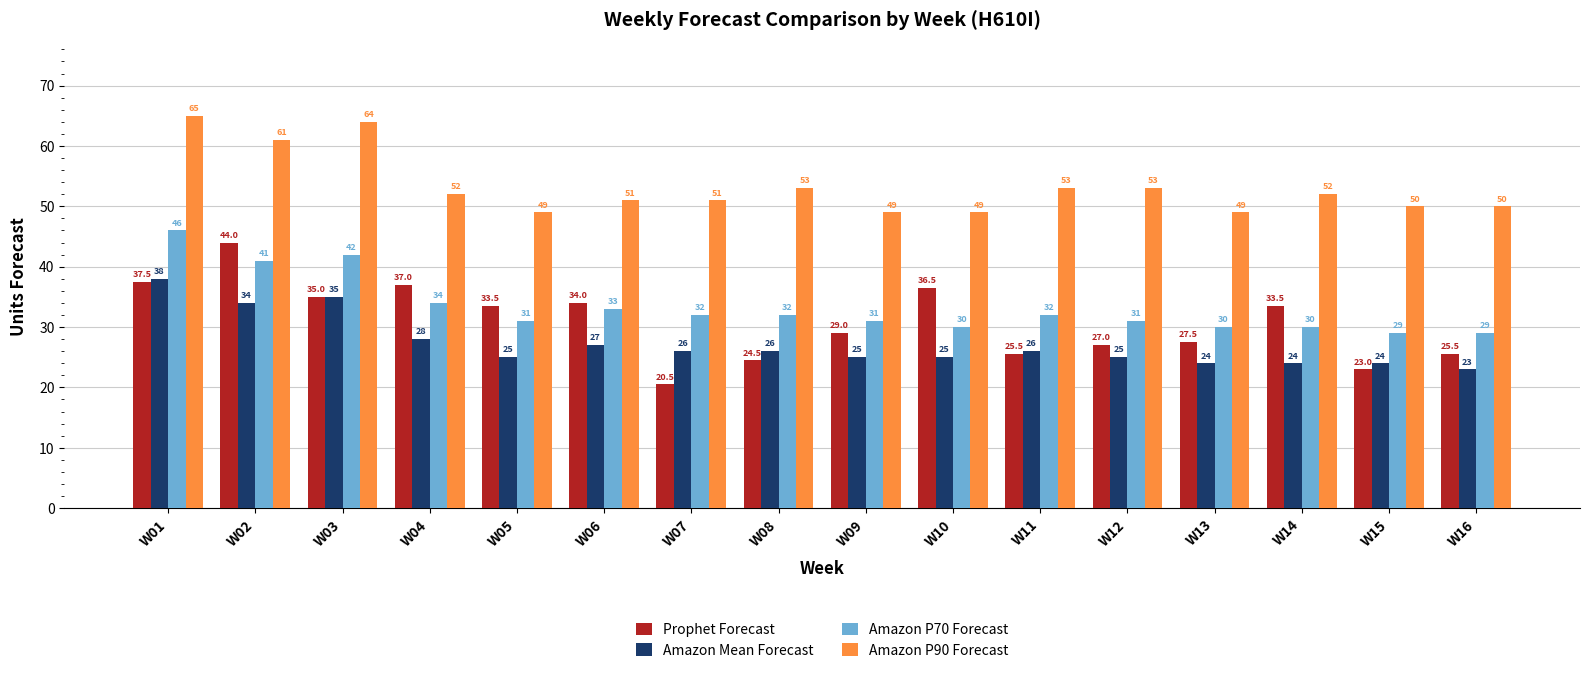

Reading right to left, transcribe all the data shown in this chart.

Prophet Forecast: 25.5	23.0	33.5	27.5	27.0	25.5	36.5	29.0	24.5	20.5	34.0	33.5	37.0	35.0	44.0	37.5
Amazon Mean Forecast: 23.0	24.0	24.0	24.0	25.0	26.0	25.0	25.0	26.0	26.0	27.0	25.0	28.0	35.0	34.0	38.0
Amazon P70 Forecast: 29.0	29.0	30.0	30.0	31.0	32.0	30.0	31.0	32.0	32.0	33.0	31.0	34.0	42.0	41.0	46.0
Amazon P90 Forecast: 50.0	50.0	52.0	49.0	53.0	53.0	49.0	49.0	53.0	51.0	51.0	49.0	52.0	64.0	61.0	65.0